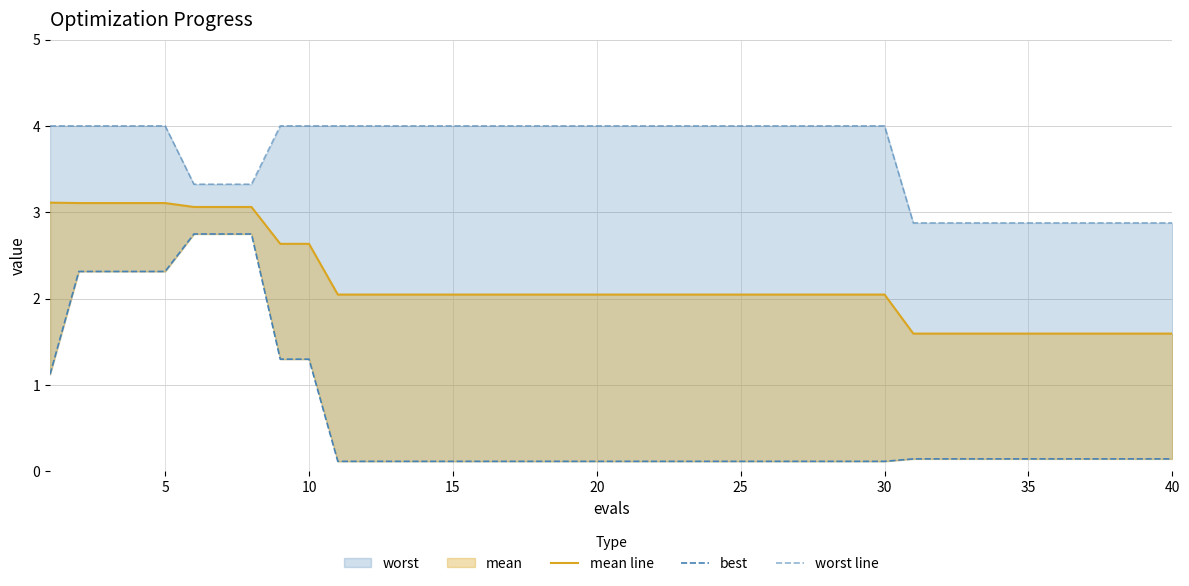

What is the total value across all series at 40?

4.6